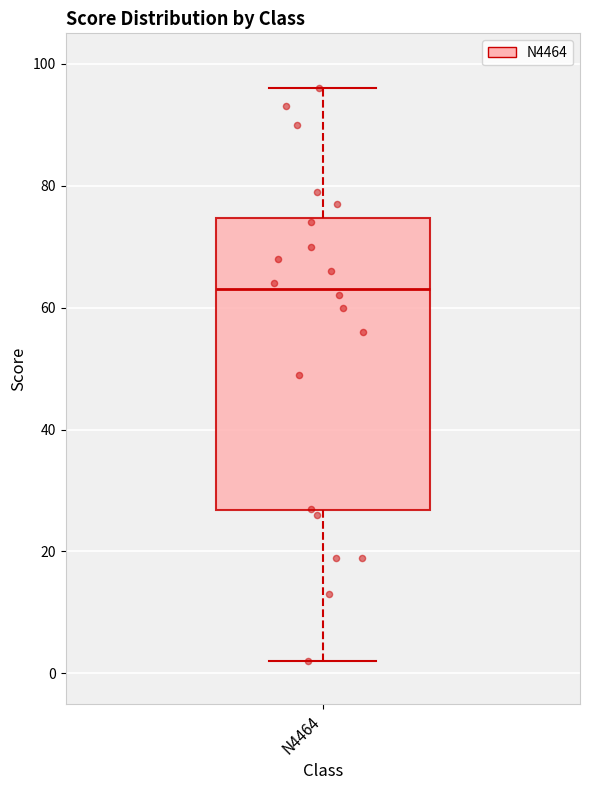

Transcribe this box plot: give where the median line is, the range the box spans, and where the two whiskers end, as read against the y-axis. The values are not printed on the chart, so give them approximately, as read against the axis.

median 64, box 26 to 74, whiskers 2 to 96